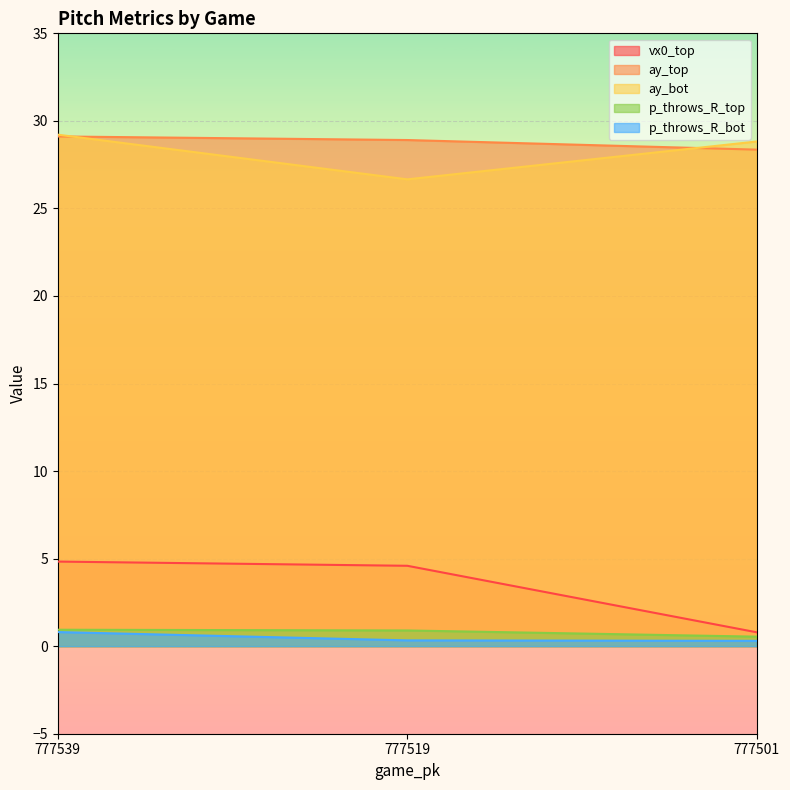

How many lines are shown in the chart?

5